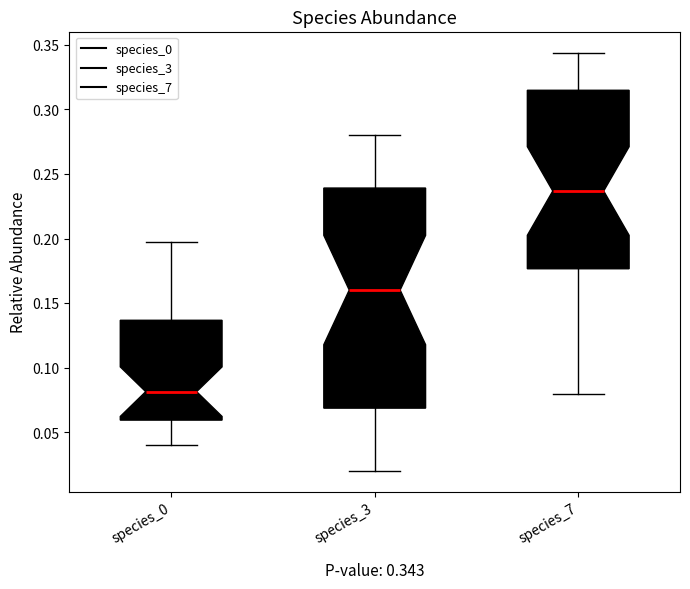

Which box's median line is the highest?

species_7